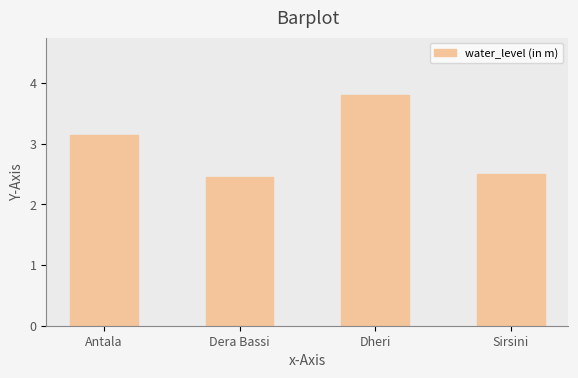

What position from the right is Dera Bassi?

3